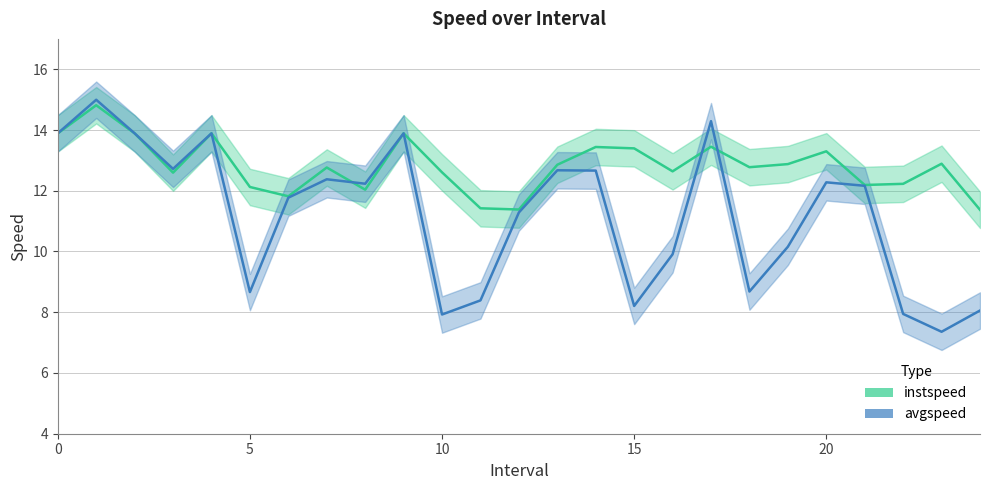

Rank the categories by avgspeed value from highest to lowest.

1, 17, 0, 2, 4, 9, 3, 13, 14, 7, 20, 8, 21, 6, 12, 19, 16, 18, 5, 11, 15, 24, 22, 10, 23